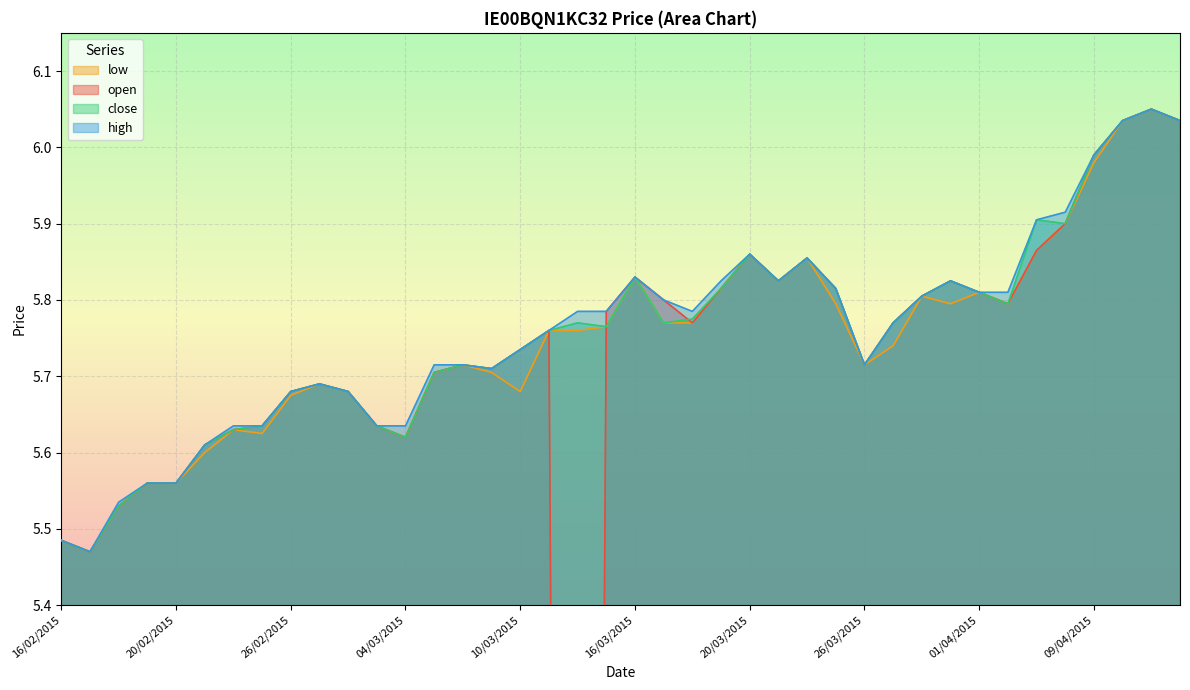

What are all the series names shown in the legend?

open, close, high, low